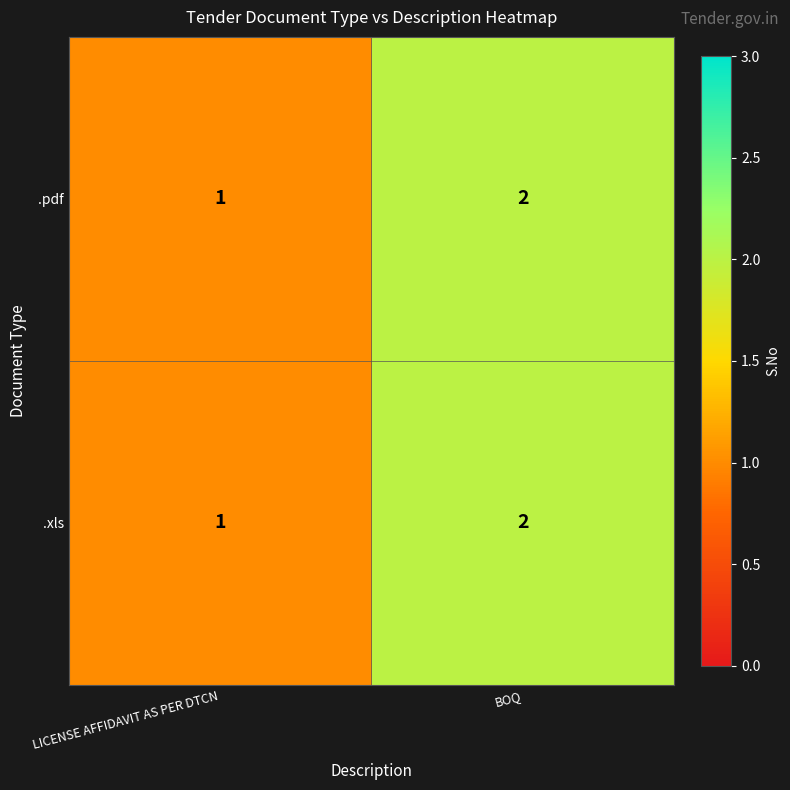

Reading left to right, transcribe all the data shown in this chart.

.pdf: LICENSE AFFIDAVIT AS PER DTCN=1	BOQ=2
.xls: LICENSE AFFIDAVIT AS PER DTCN=1	BOQ=2